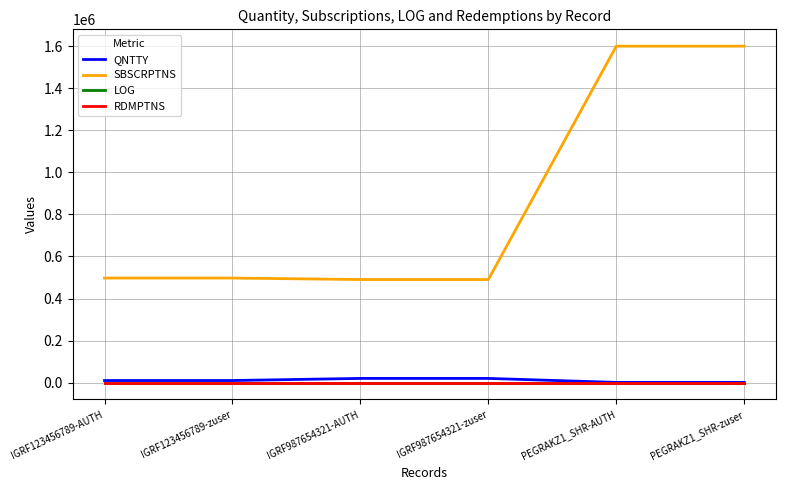

What are all the series names shown in the legend?

QNTTY, SBSCRPTNS, LOG, RDMPTNS